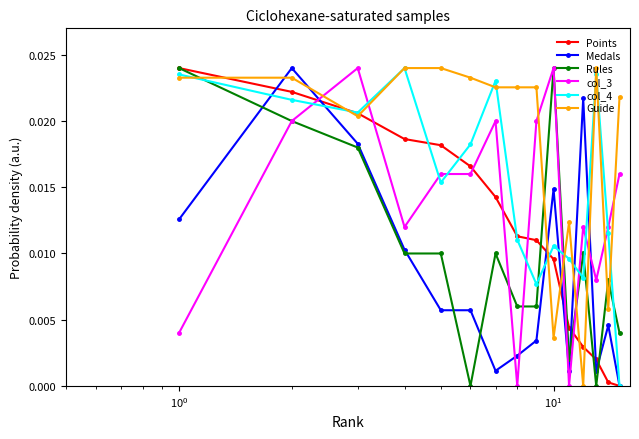

Which series has the largest total across all categories?

Guide